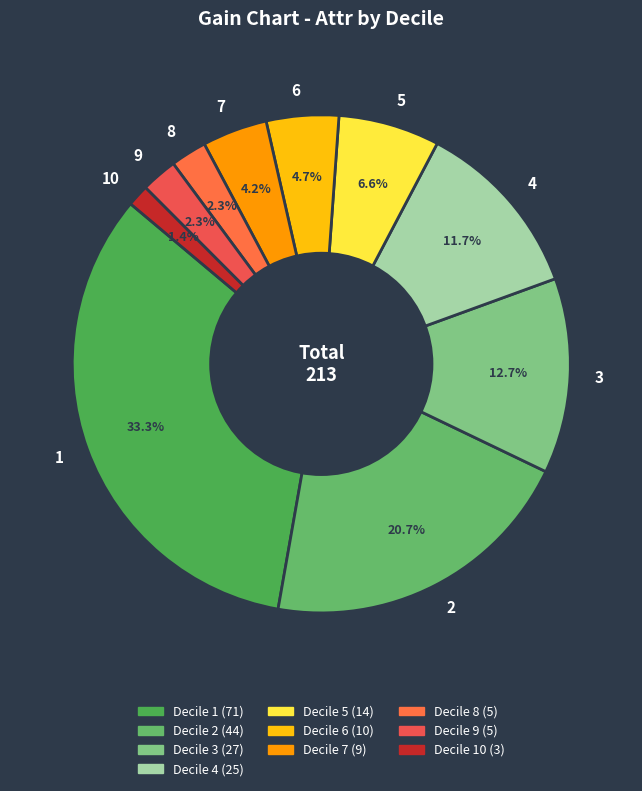

The 6 slice represents 16% of the pie. True or false?

False